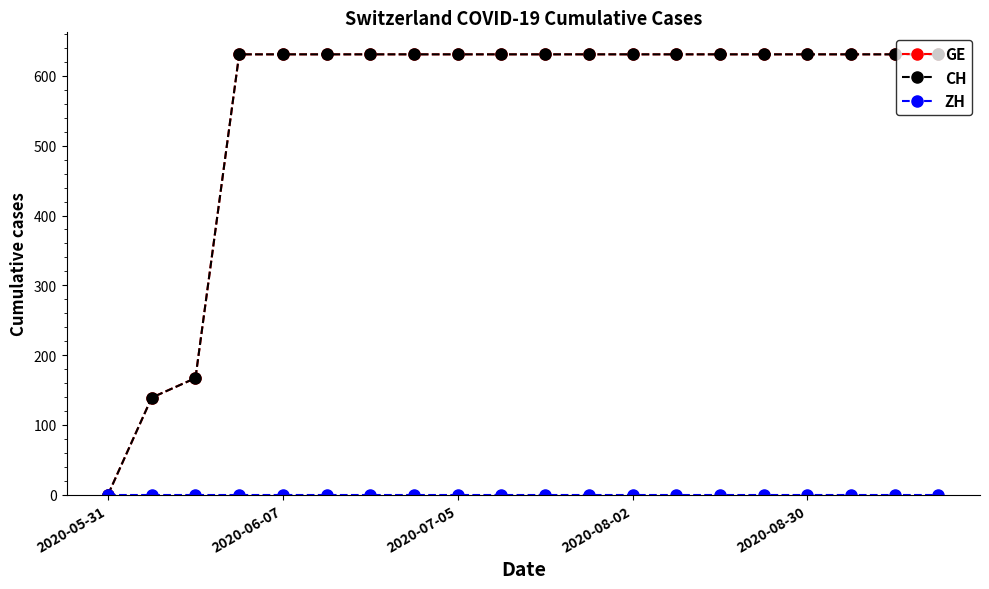

What is the maximum value for GE?

631